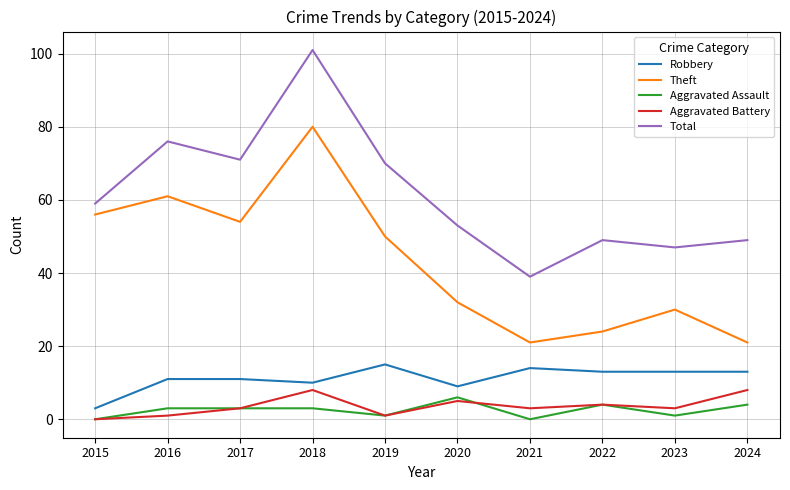

Which series has the largest total across all categories?

Total